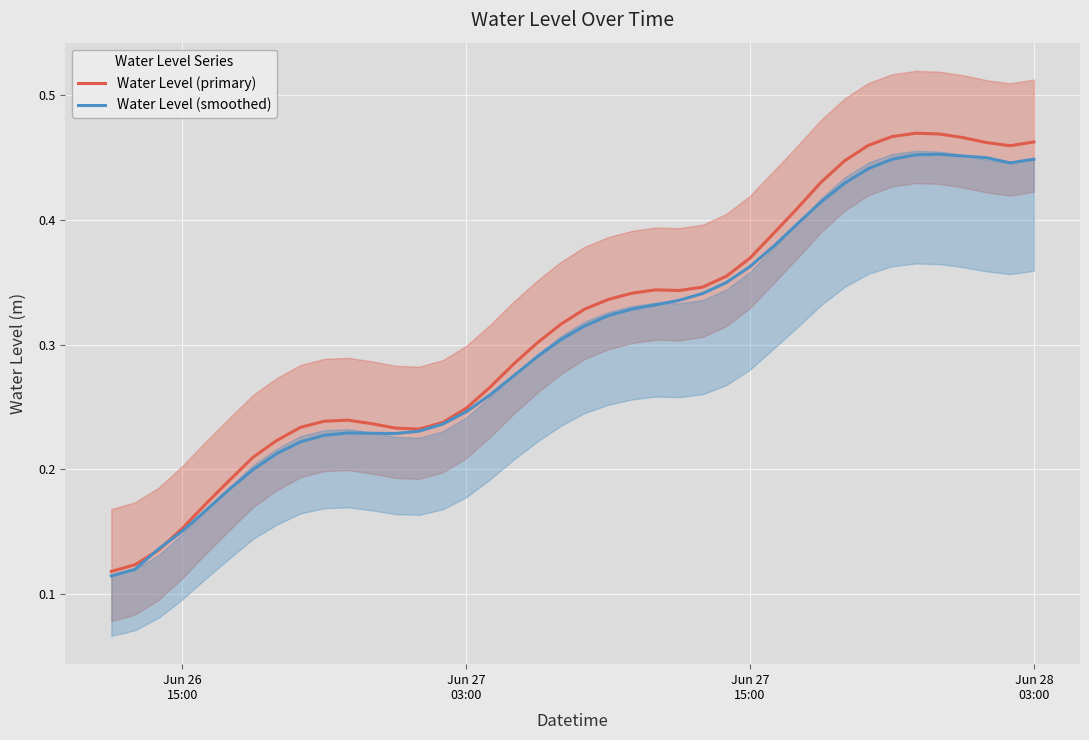

What is the difference between the second highest and minimum values in the Water Level (smoothed) series?

0.3